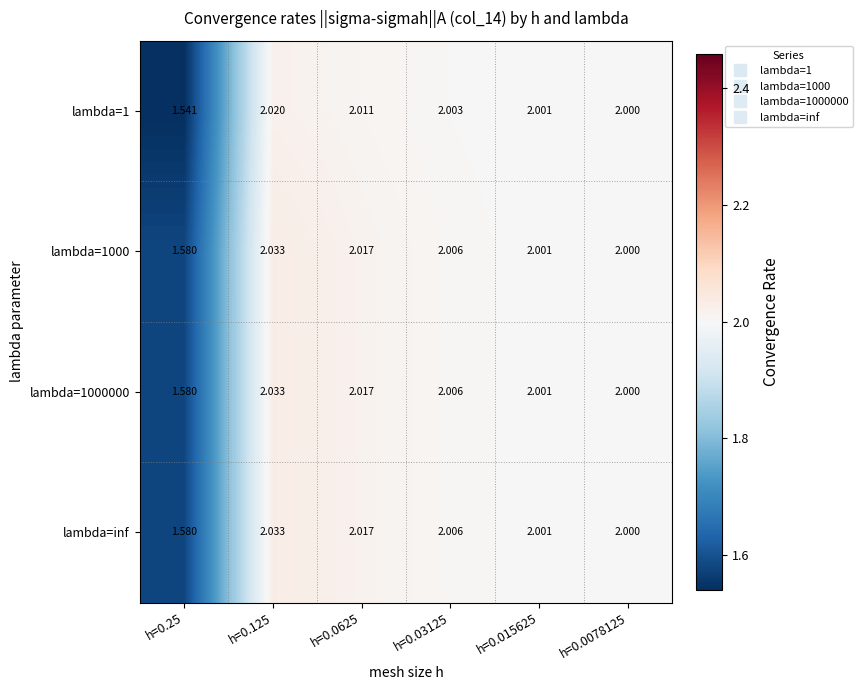

Is the value of lambda=1 at h=0.03125 greater than the value of lambda=1000000 at h=0.0625?

No